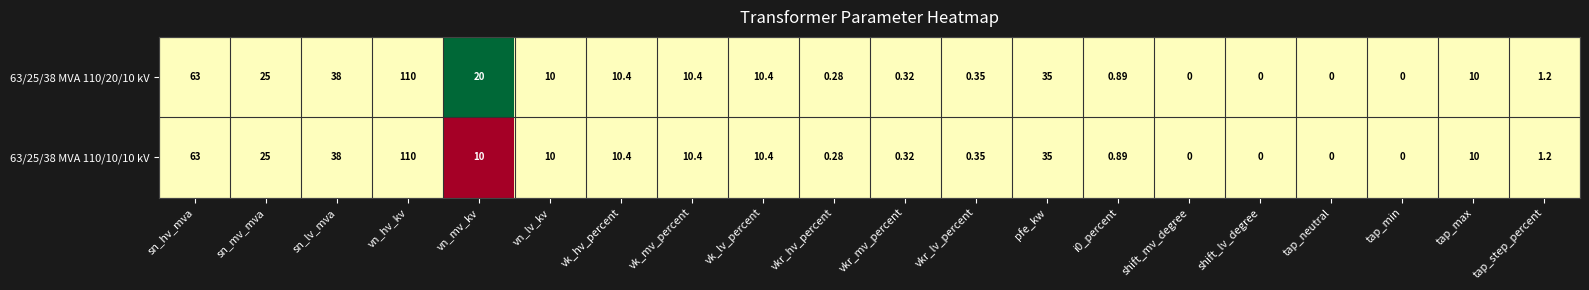

At which label does 63/25/38 MVA 110/20/10 kV first exceed 10?

sn_hv_mva